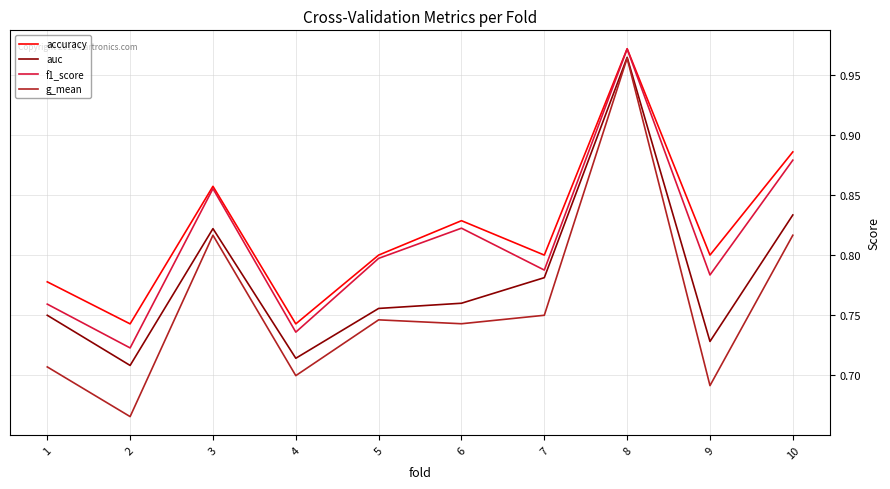

What is the total value across all series at 3?

3.4